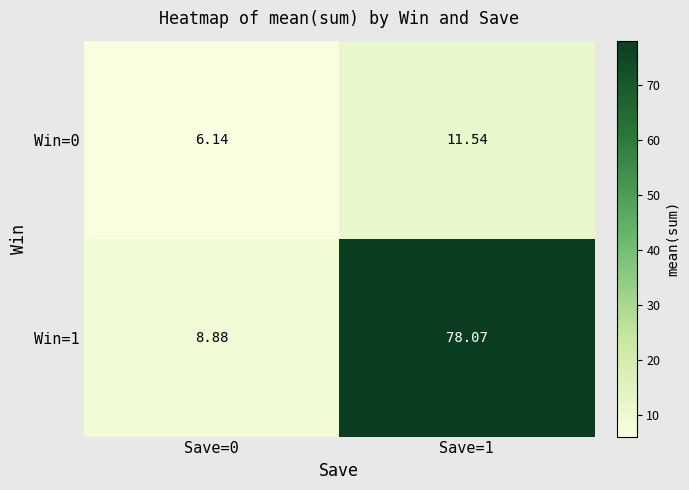

At how many categories does at least one series exceed 66?

1